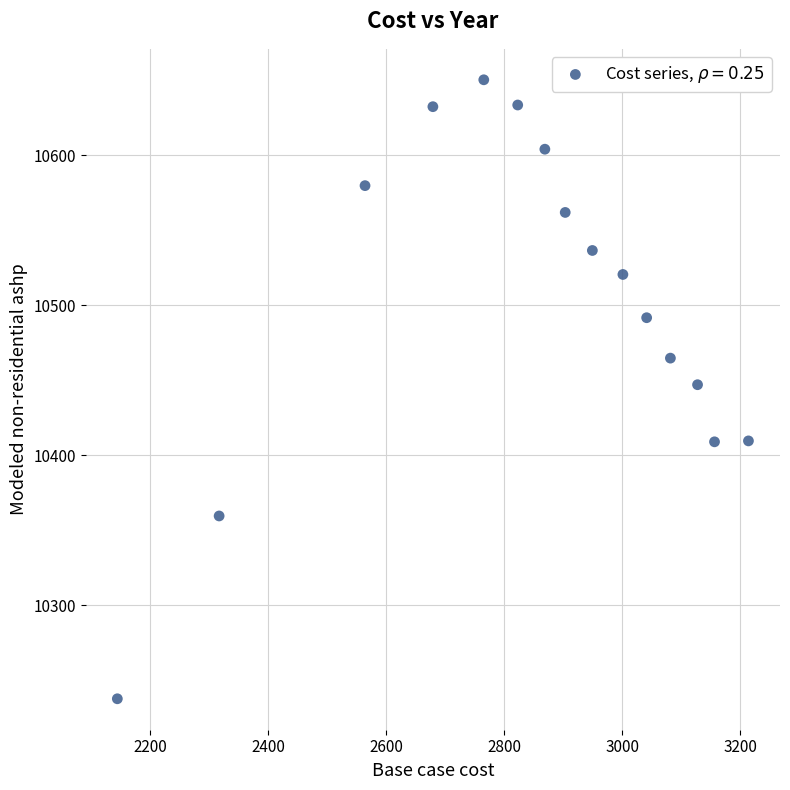

What is the range of X values (max minus min)?

1069.2